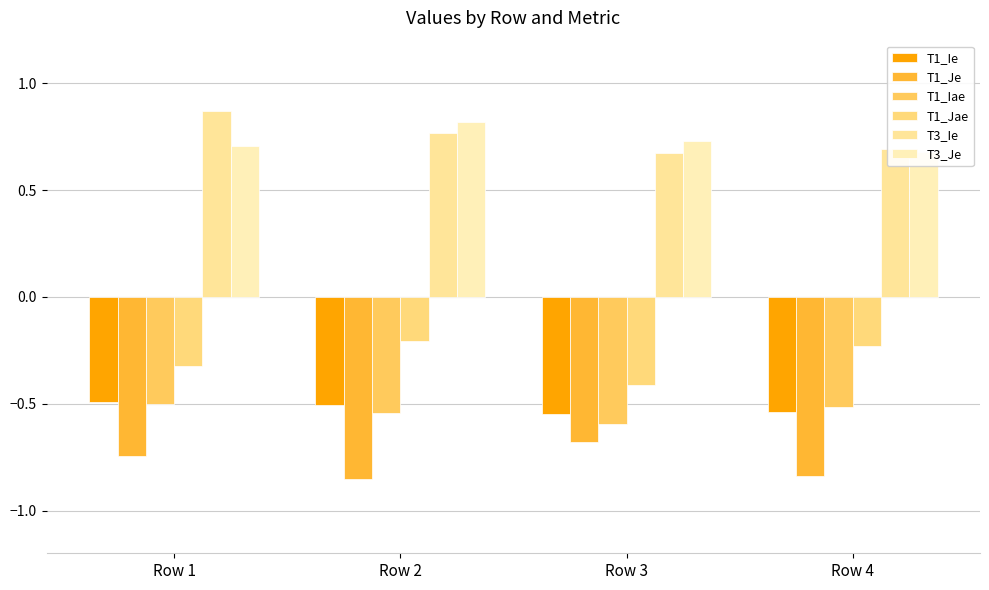

What are all the series names shown in the legend?

T1_Ie, T1_Je, T1_Iae, T1_Jae, T3_Ie, T3_Je